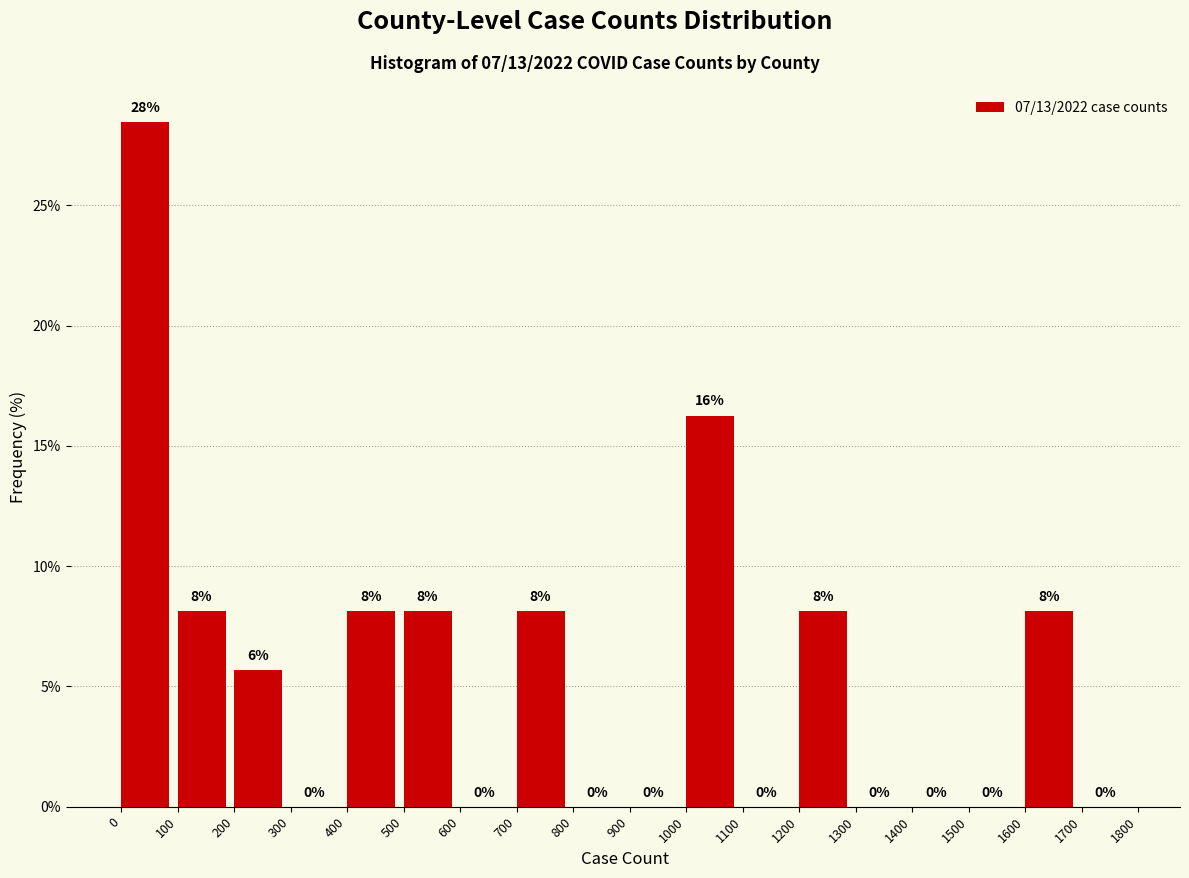

Over which range of the x-axis is the bar tallest?

0 to 100